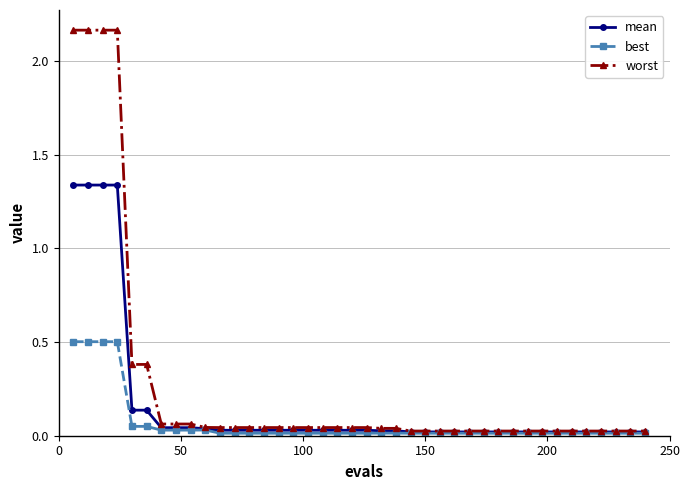

Rank the series by their average value, from lowest to highest.

best, mean, worst